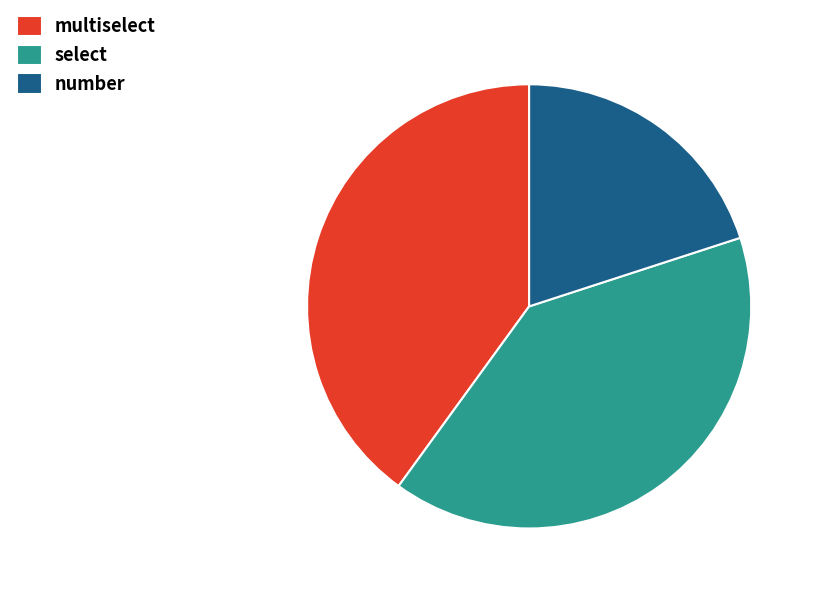

Does any single category account for the majority?

No